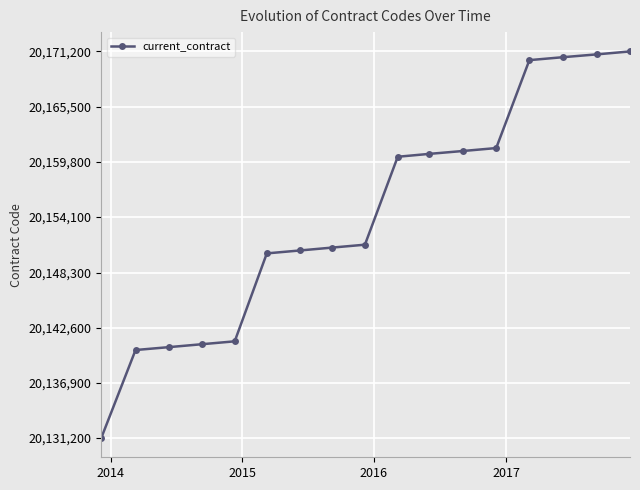

How many lines are shown in the chart?

1